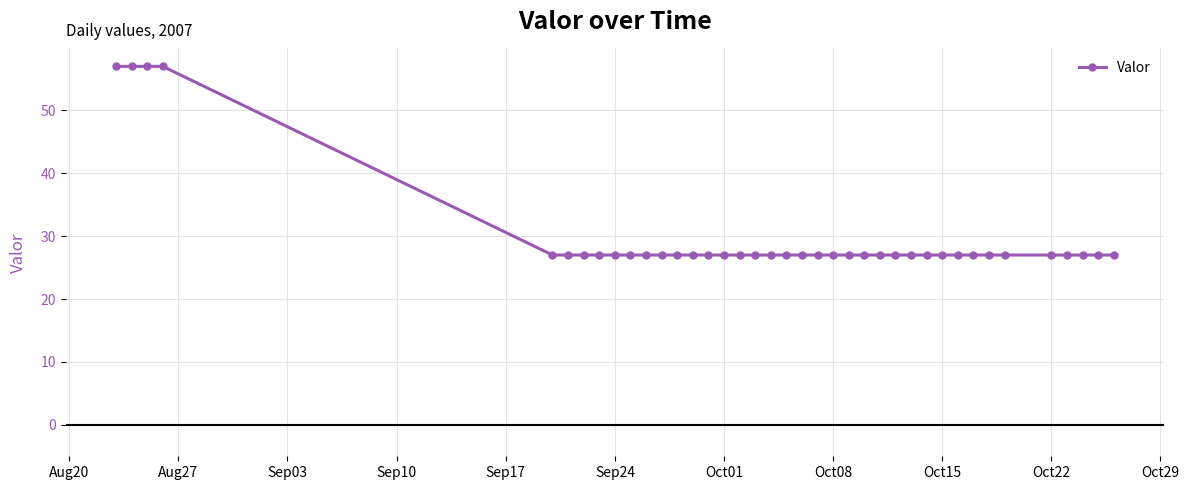

What is the smallest value displayed?

27